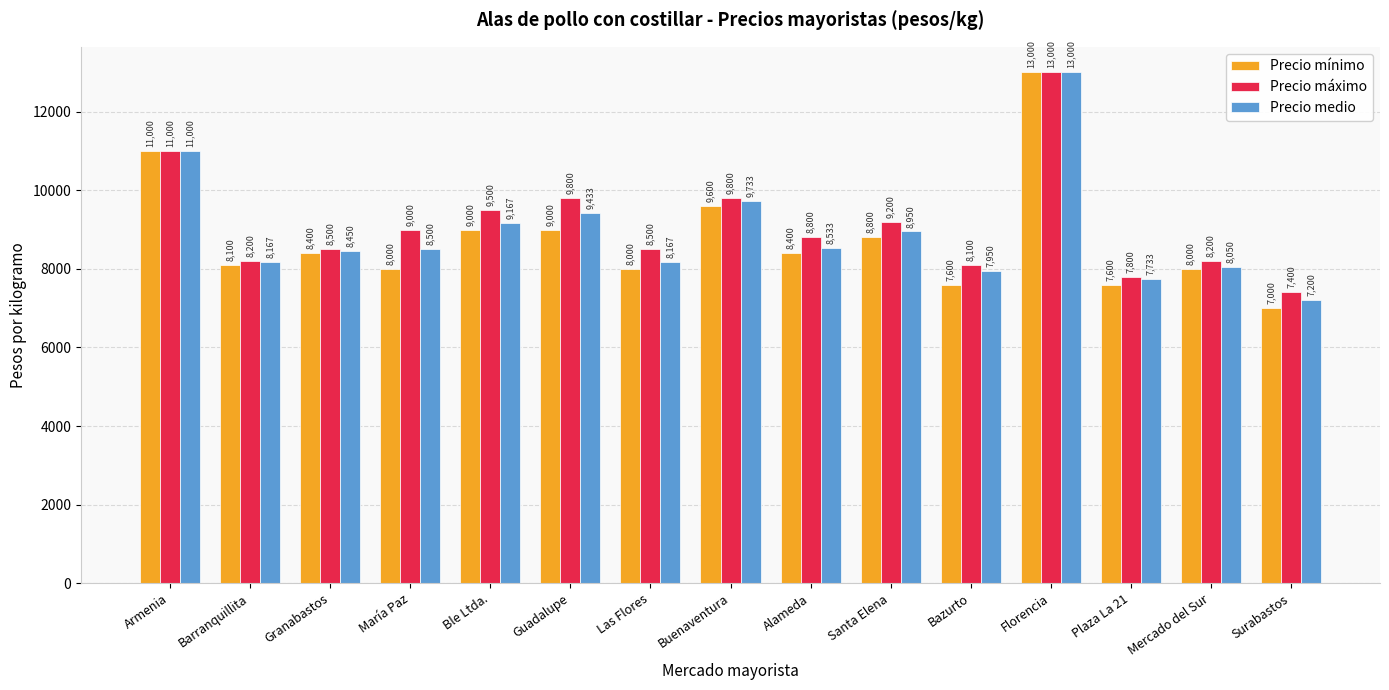

At Santa Elena, list the series in order from smallest to largest.

Precio mínimo, Precio medio, Precio máximo